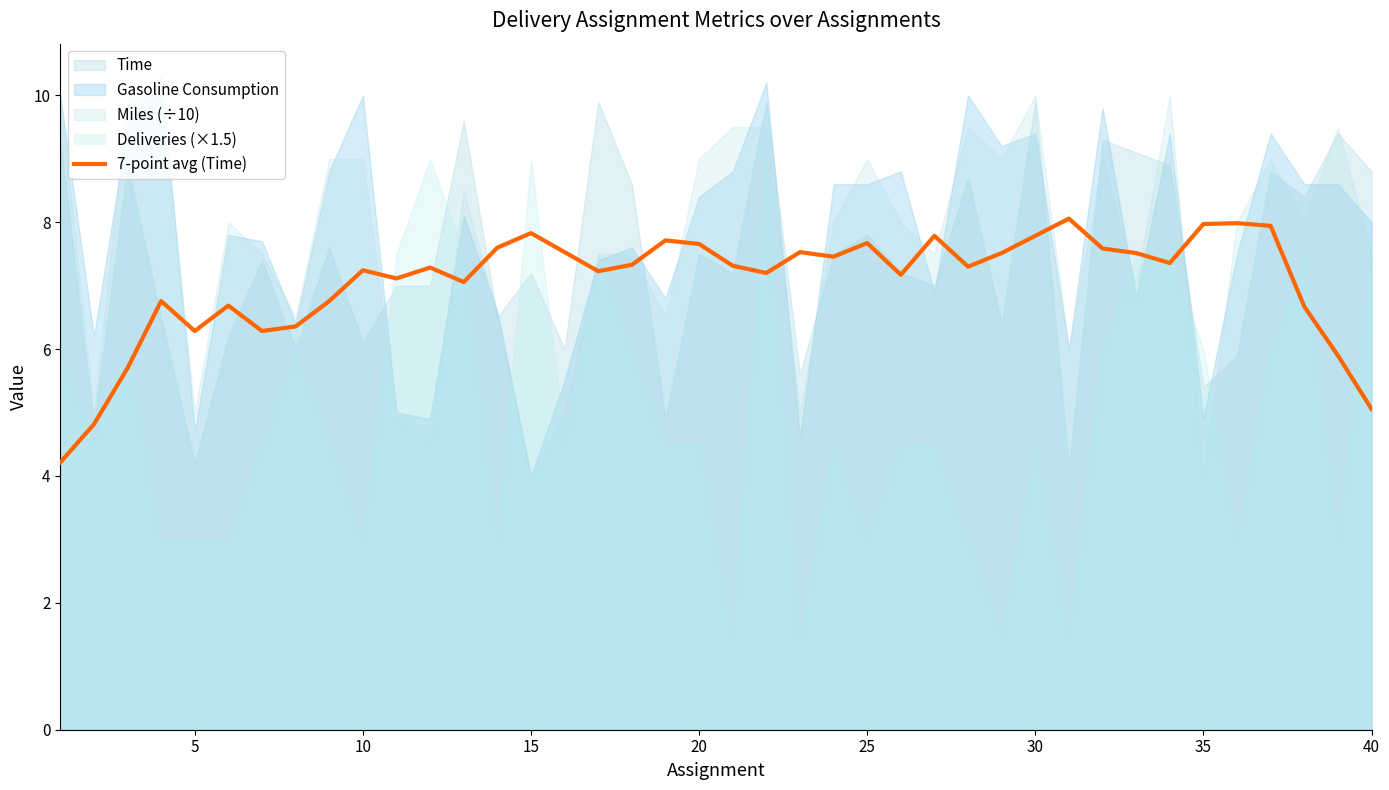

The value of 7-point avg (Time) at 15 is 7.8. True or false?

True